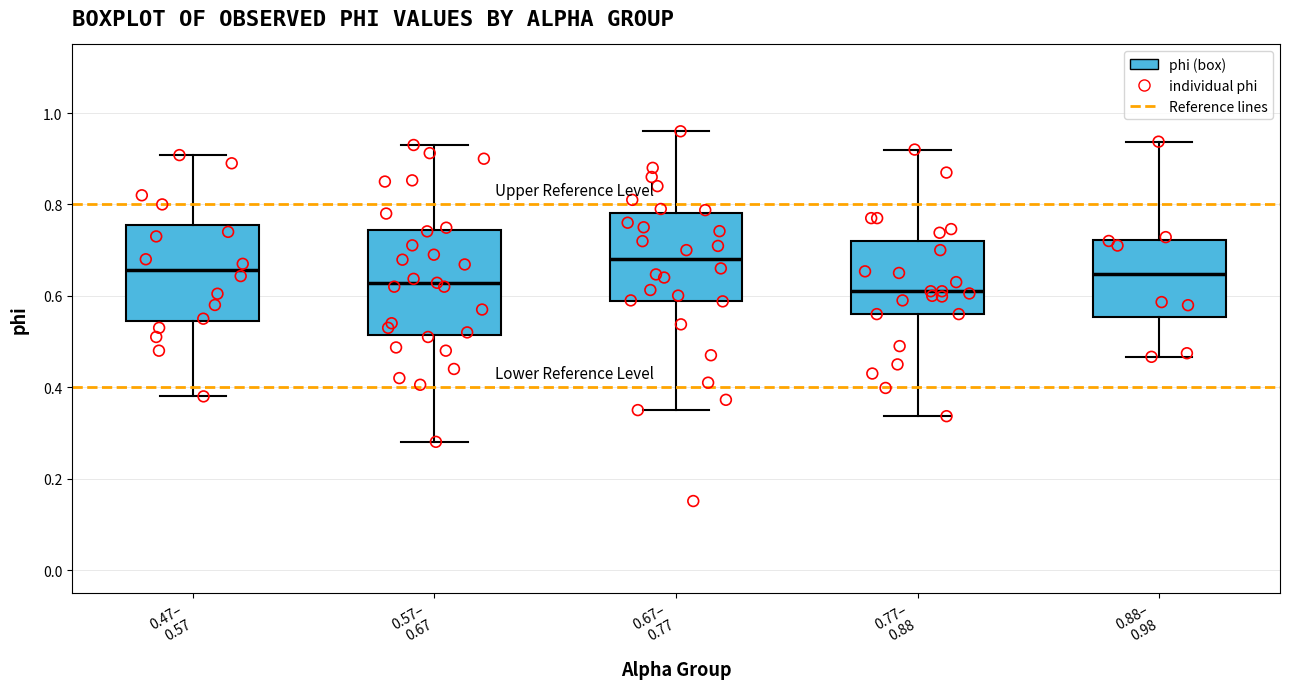

Where does the upper whisker of the box for 0.47– 0.57 end on the y-axis? The values are not printed on the chart, so give them approximately, as read against the axis.

0.90